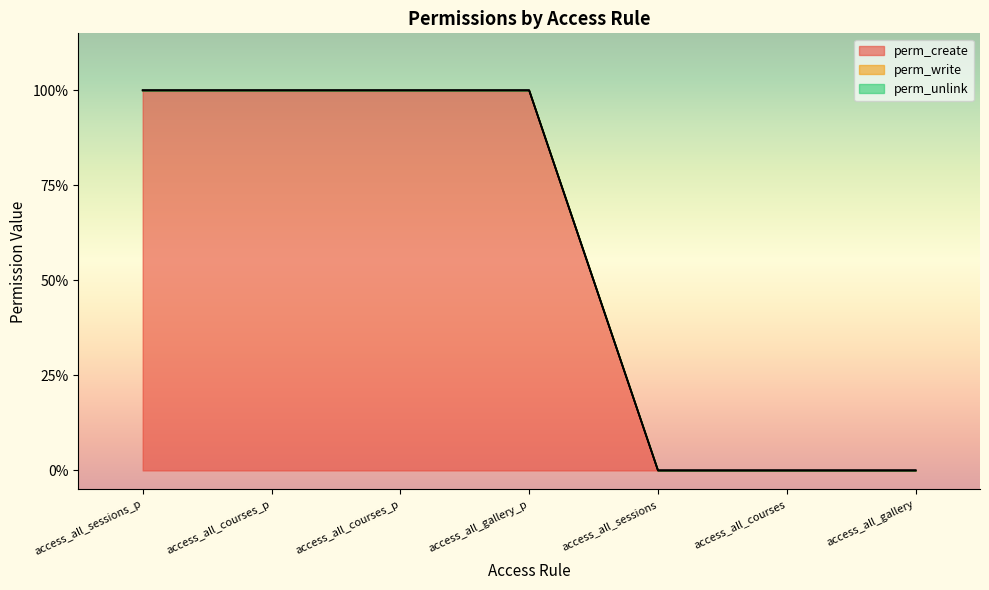

What are all the series names shown in the legend?

perm_create, perm_write, perm_unlink